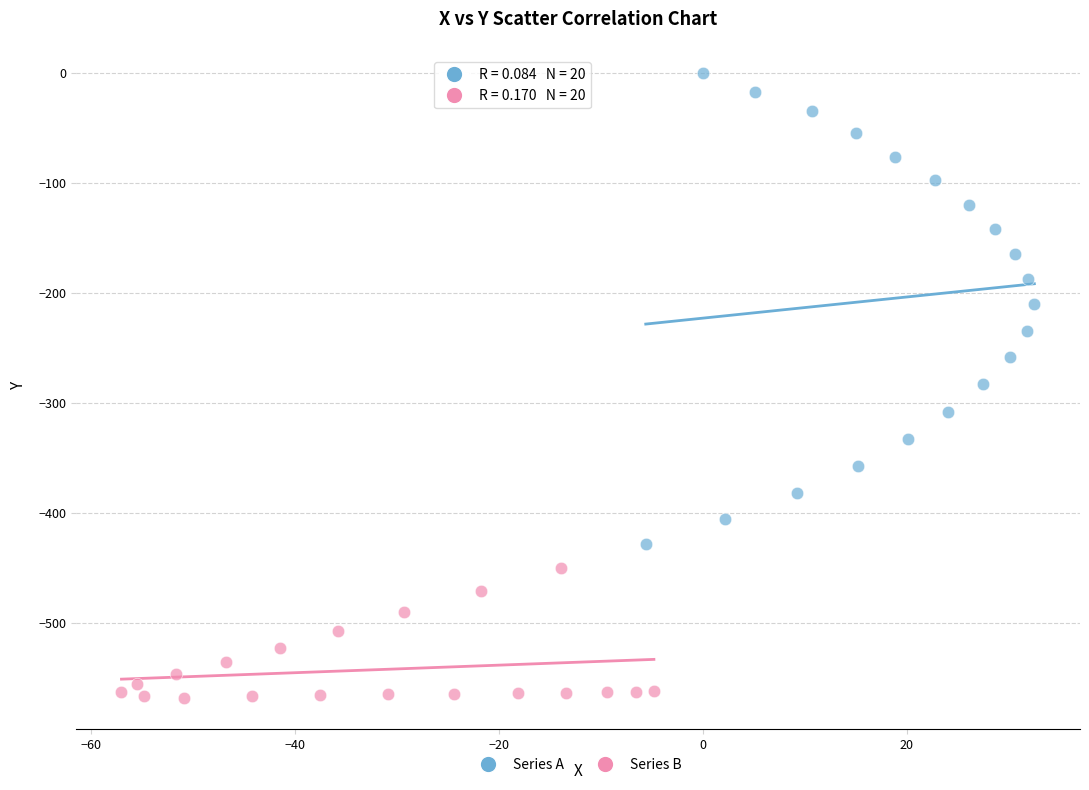

Which series contains the highest Y value?

Series A